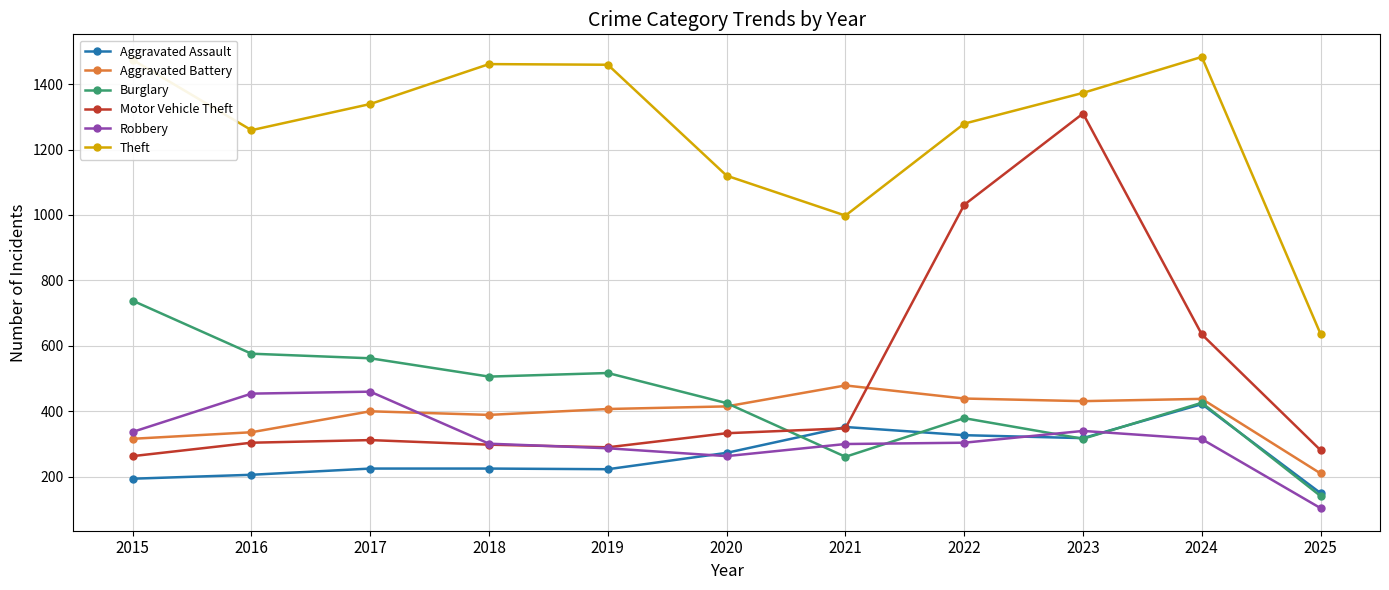

At which label does Robbery reach its minimum?

2025